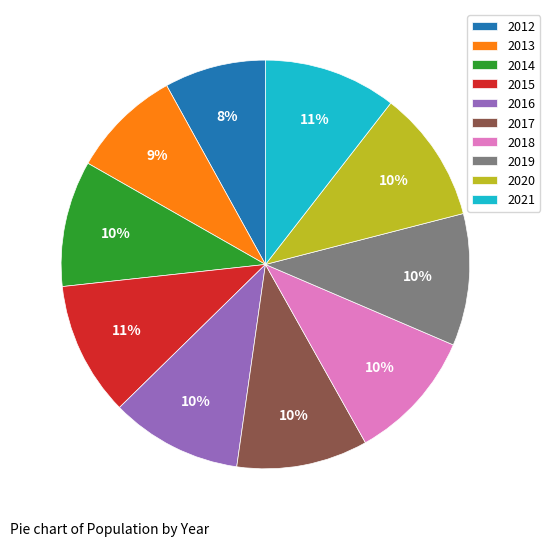

Is the sum of 2015 and 2021 greater than half?

No